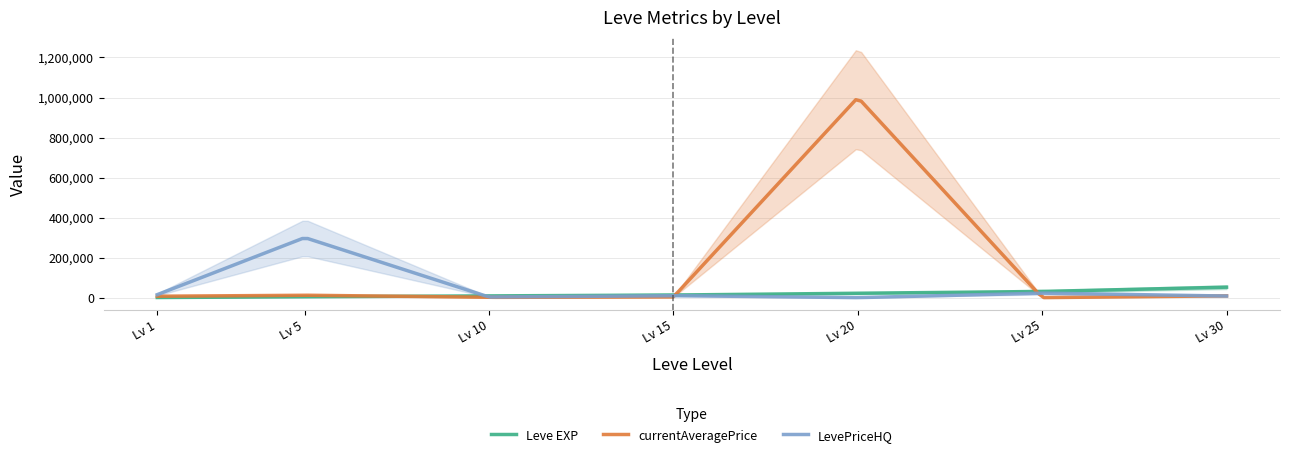

At which category is the sum across all series the highest?

20